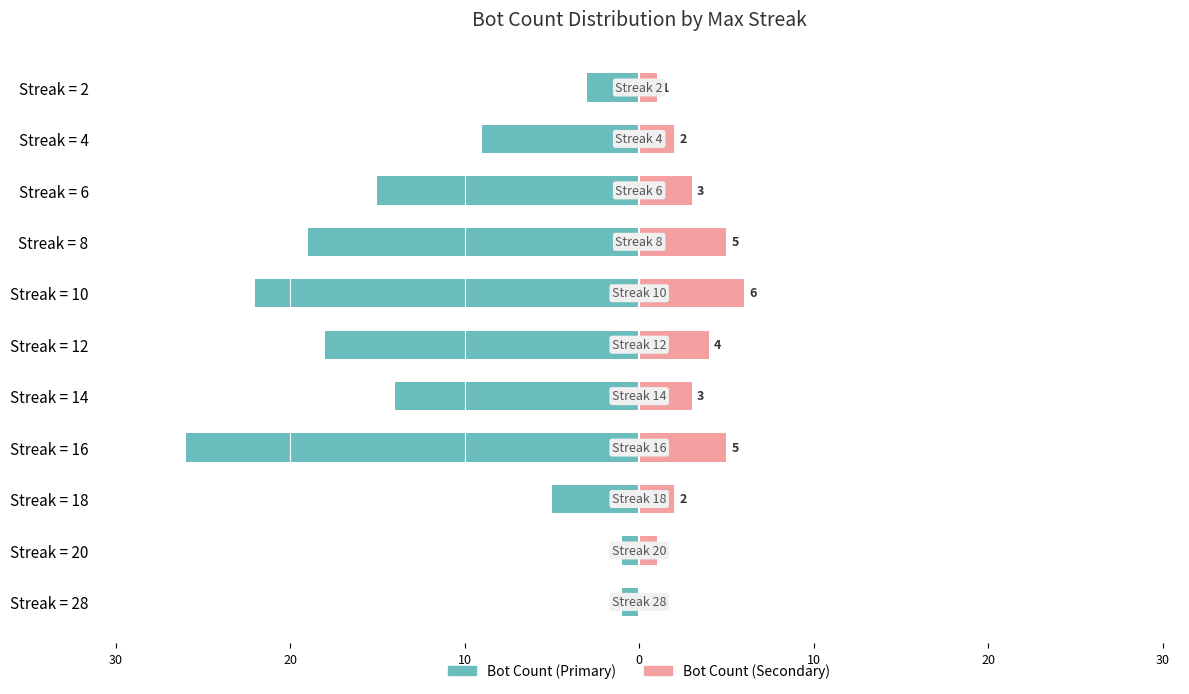

How many bars are there in each group?

2